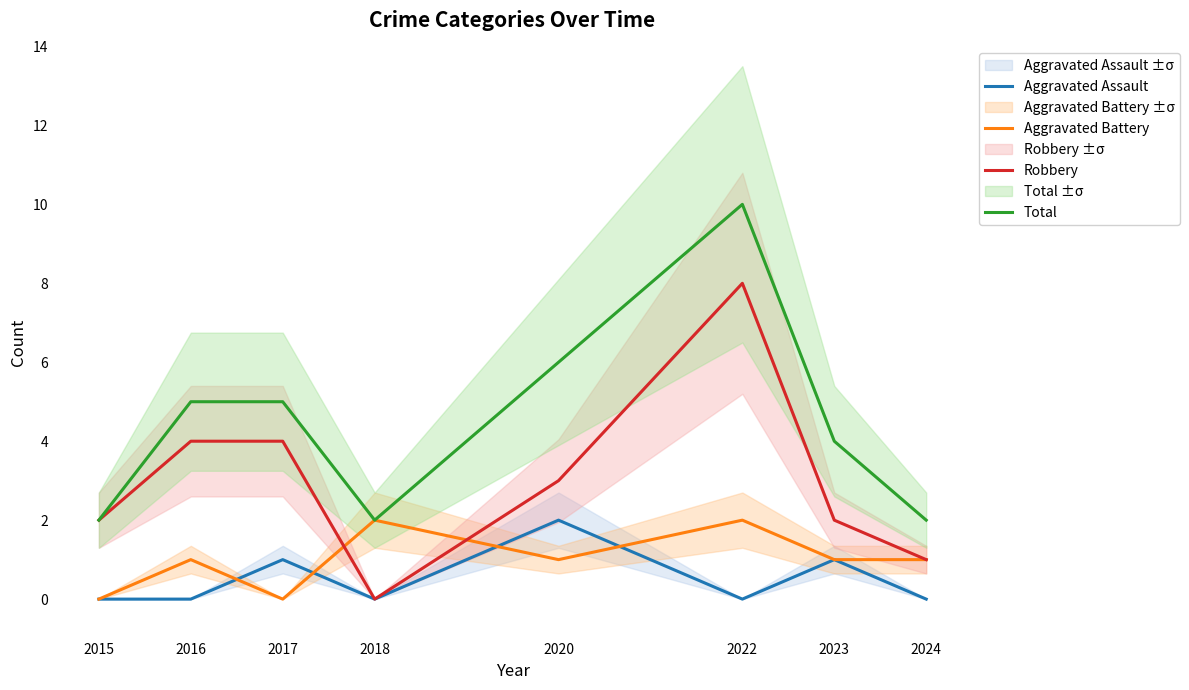

Does the chart display data point markers on the line(s)?

No